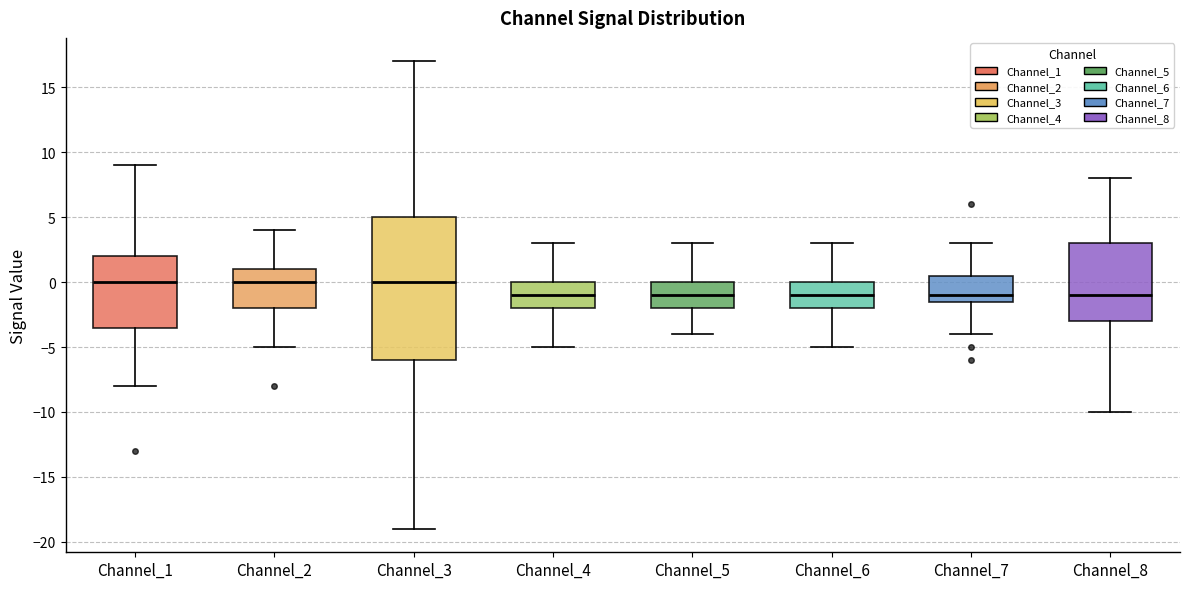

Where does the median line of the box for Channel_2 sit on the y-axis? The values are not printed on the chart, so give them approximately, as read against the axis.

0.0